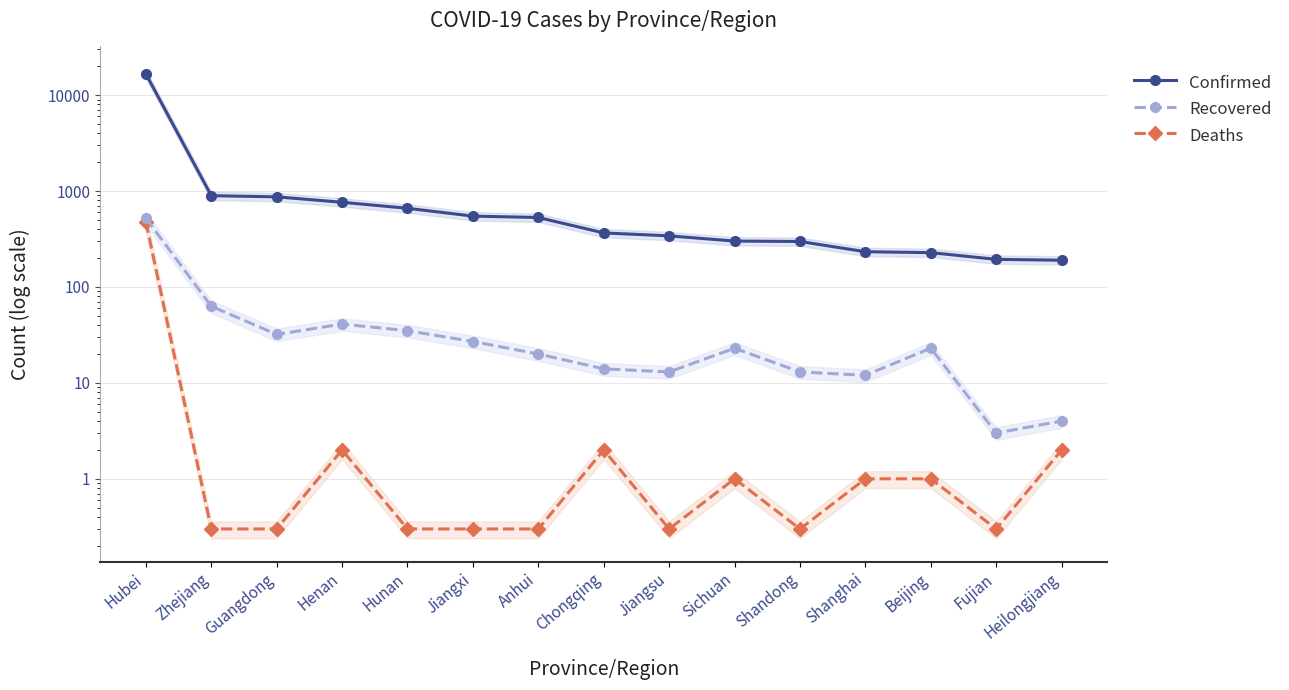

Between Hunan and Guangdong, which is larger?

Guangdong